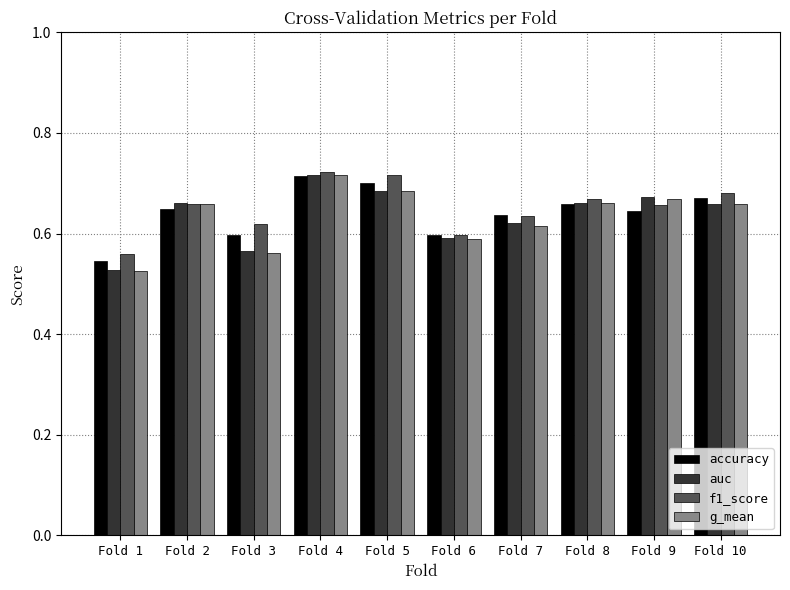

How many accuracy values are between 0 and 1?

10